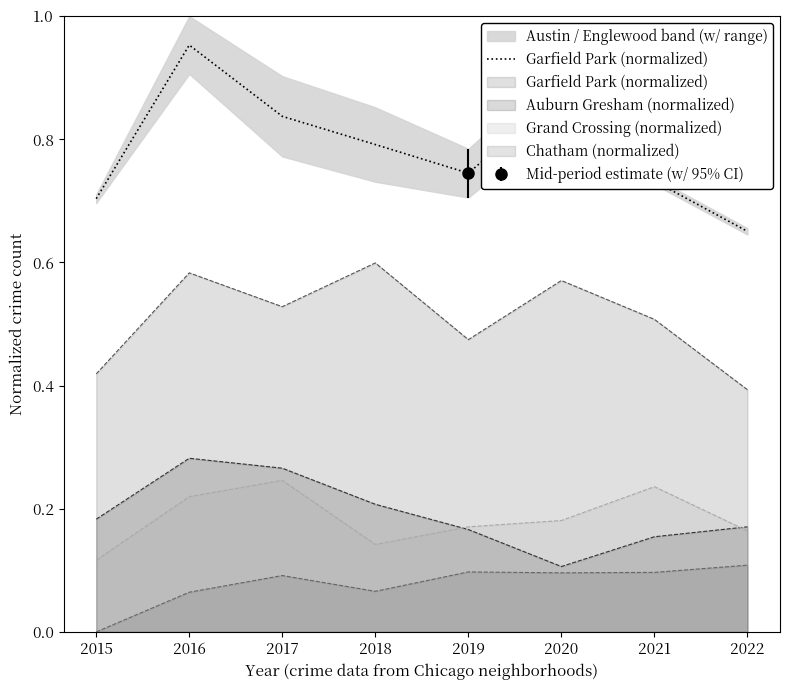

What is the difference between the second highest and second lowest values?

0.2